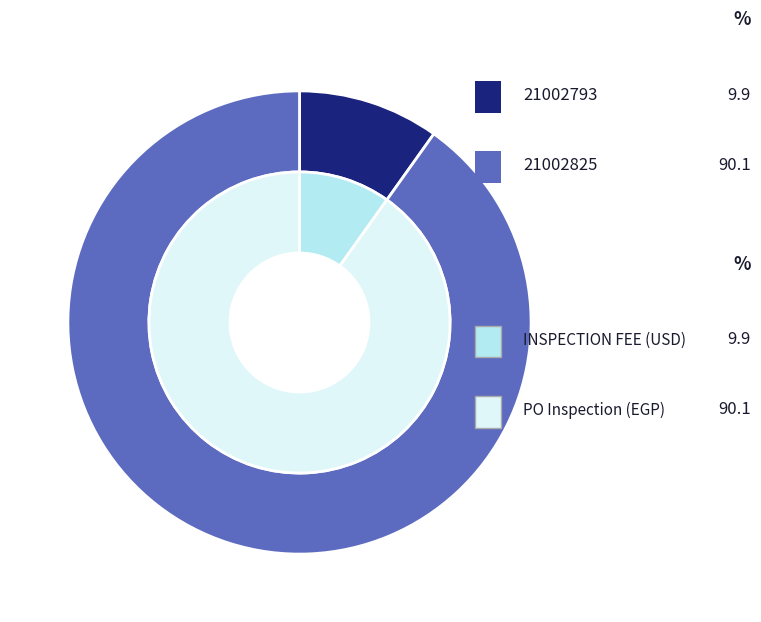

True or false: 21002793 accounts for 3% of the total.

False